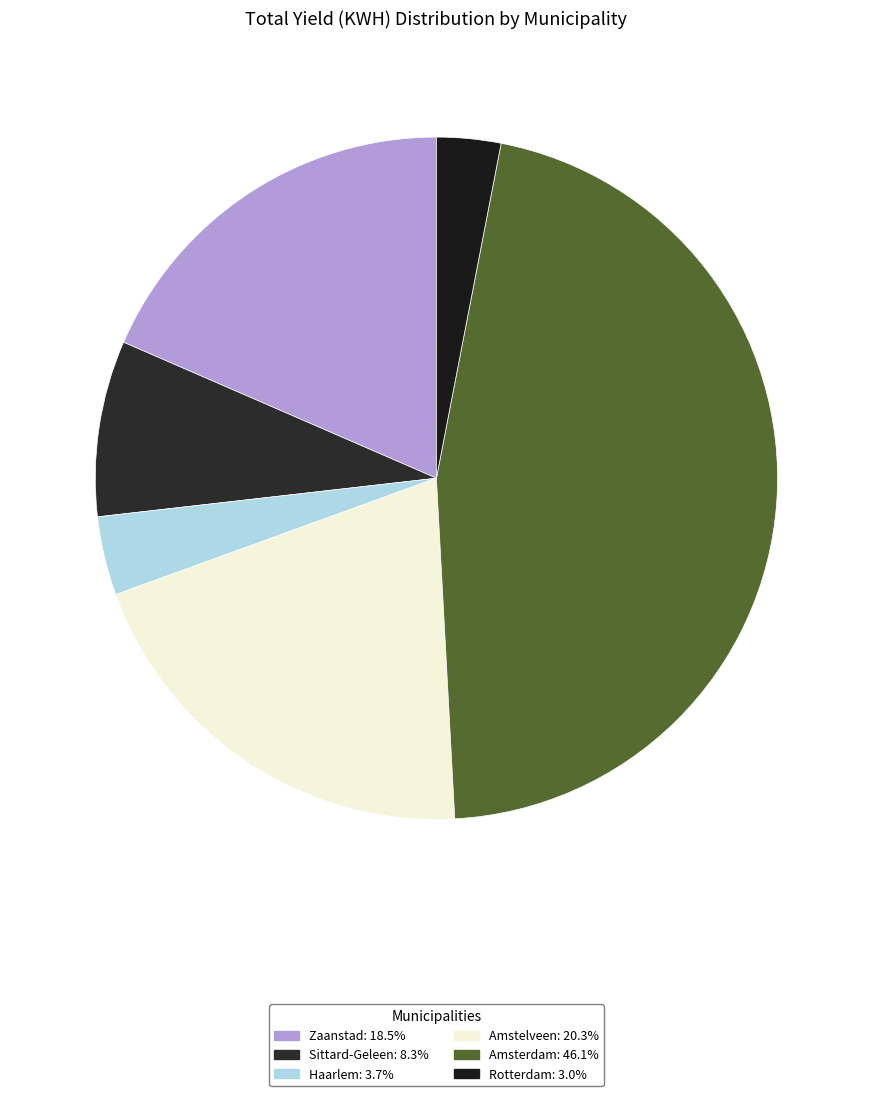

Count the number of slices in the pie.

6